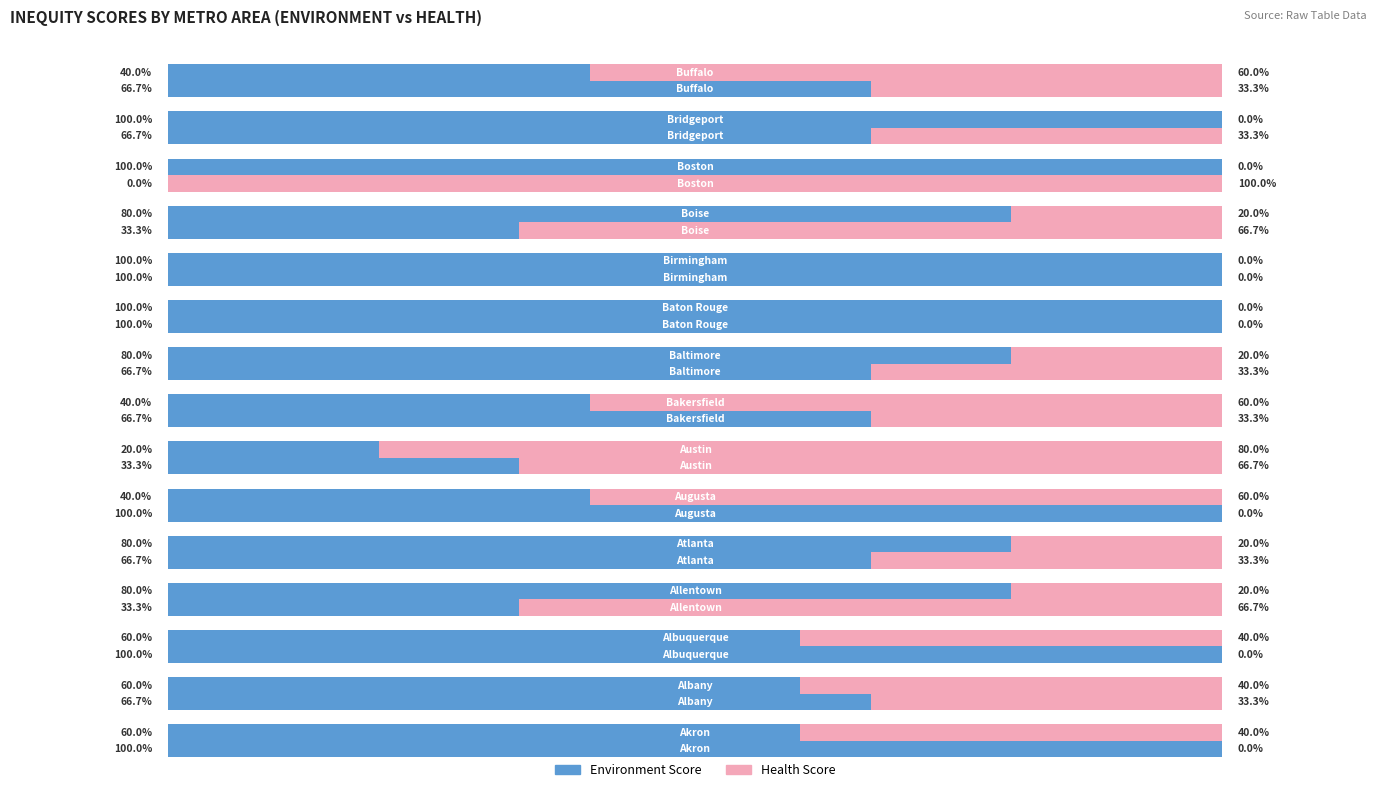

Reading left to right, transcribe all the data shown in this chart.

Environment Score: 60	60	60	80	80	40	20	40	80	100	100	80	100	100	40
Health Score: 40	40	40	20	20	60	80	60	20	0	0	20	0	0	60